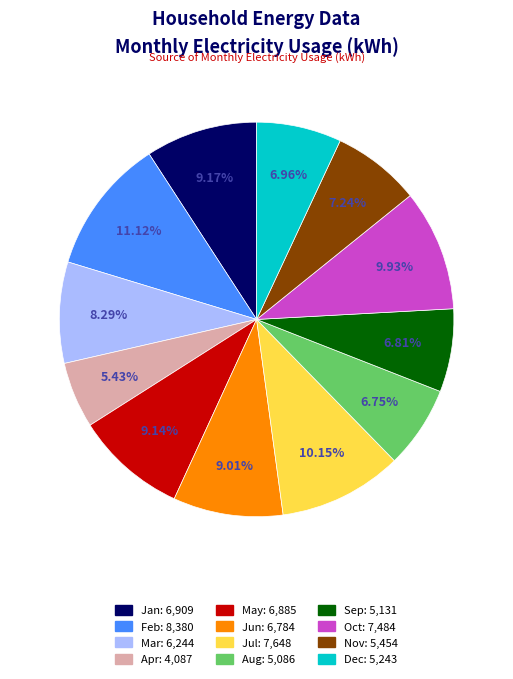

What percentage do Jan and Dec together represent?

16.1%